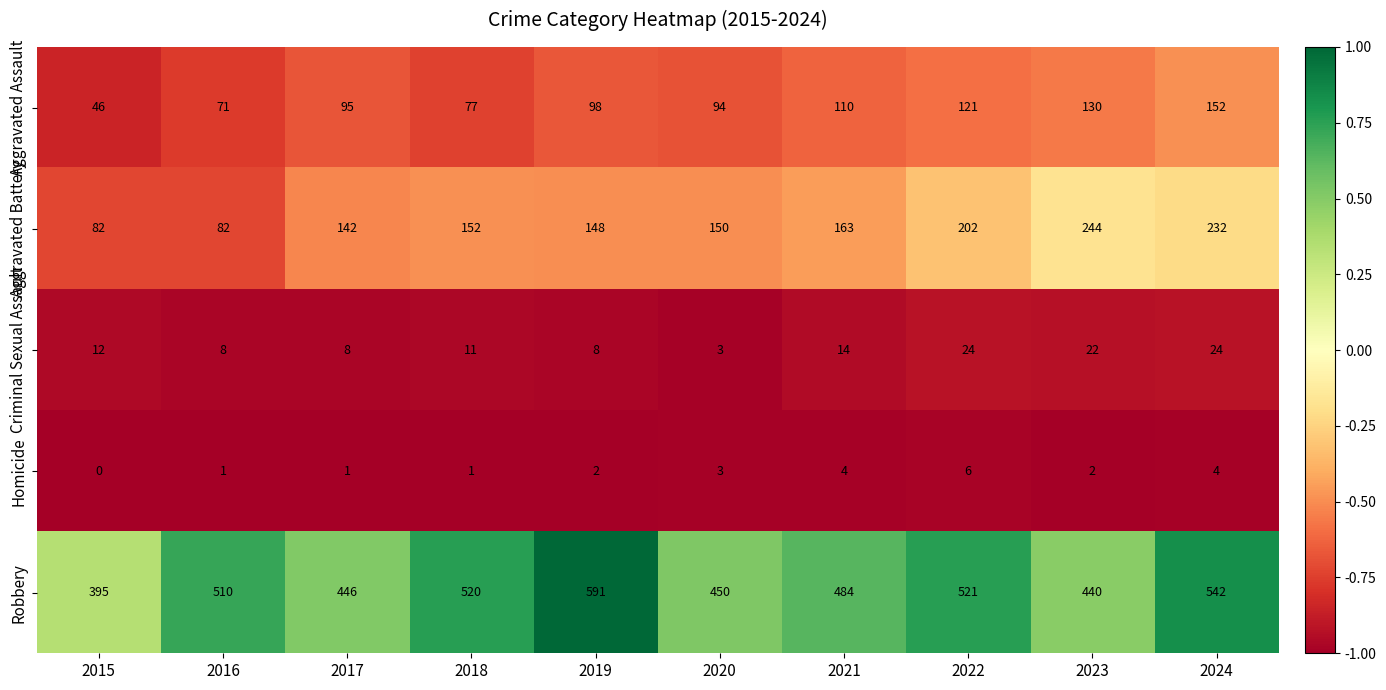

The Aggravated Assault series shows 19 at 2015. True or false?

False